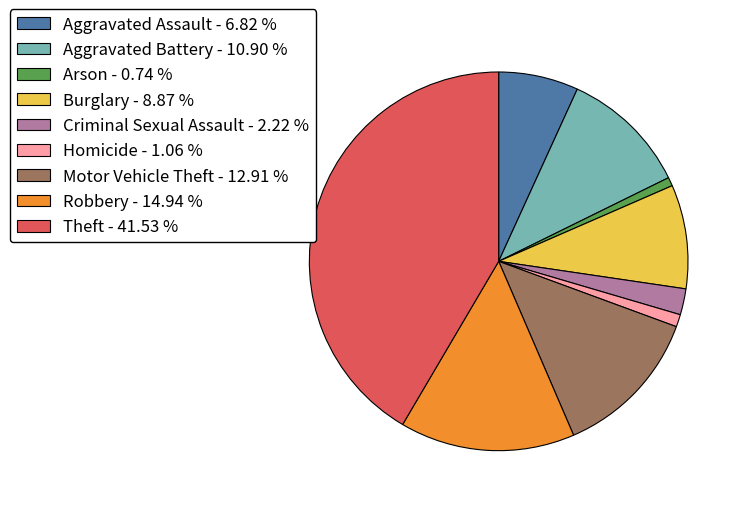

How many slices are in this pie chart?

9